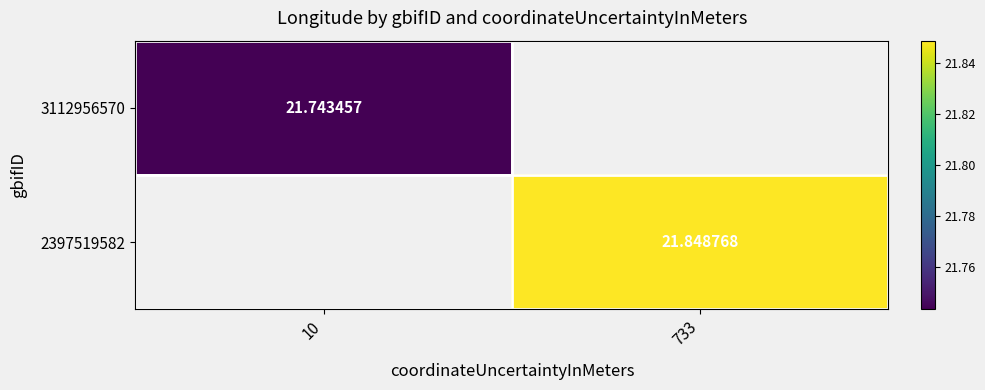

Count the number of data series in this chart.

2